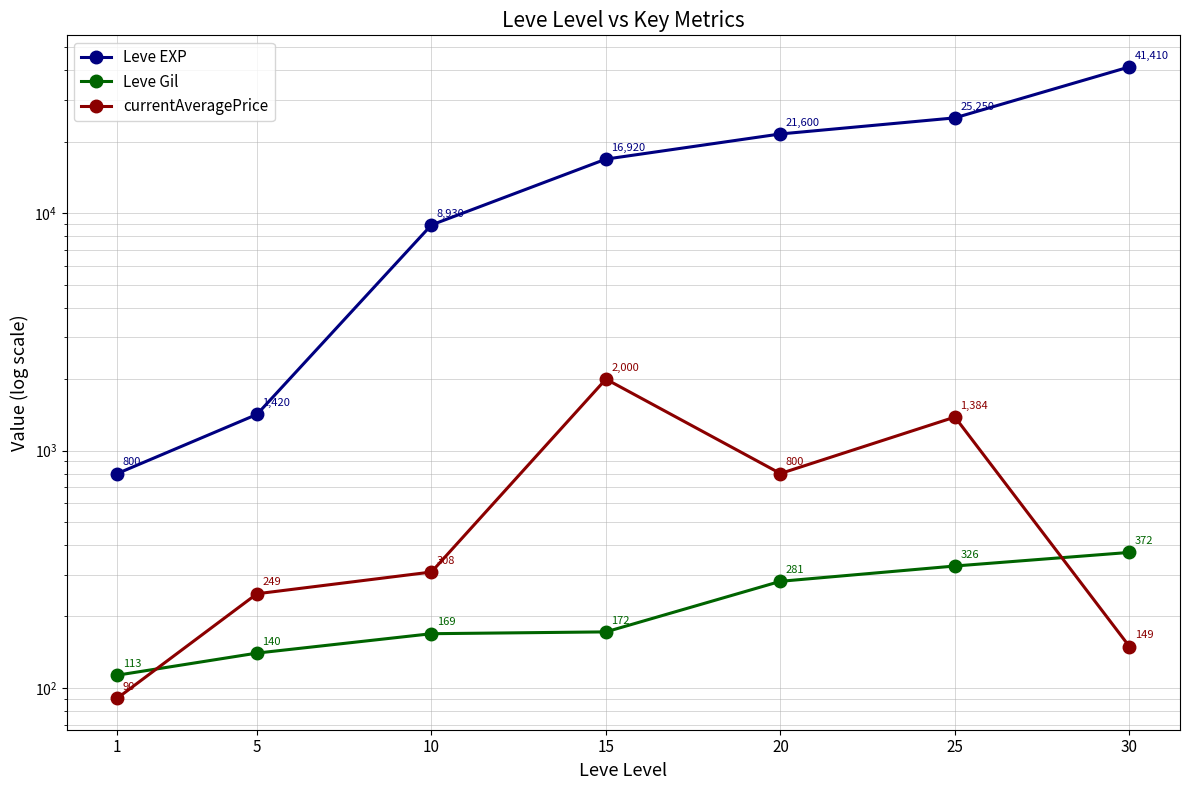

Where is Leve EXP nearest to the value 21105?

20